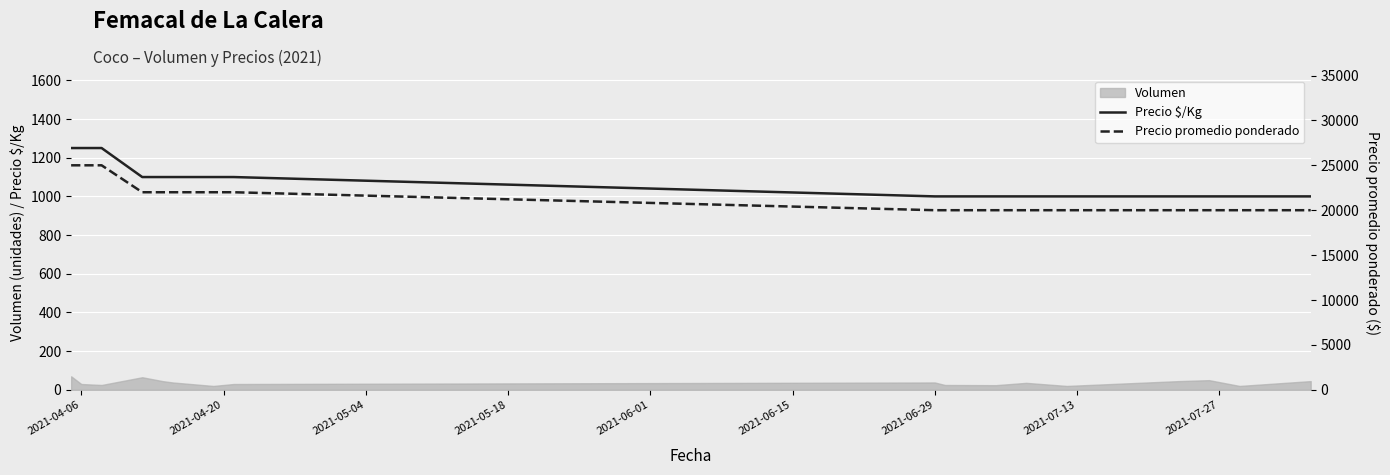

Is the value of Precio promedio ponderado at 2021-06-15 greater than the value of Precio $/Kg at 2021-04-06?

Yes